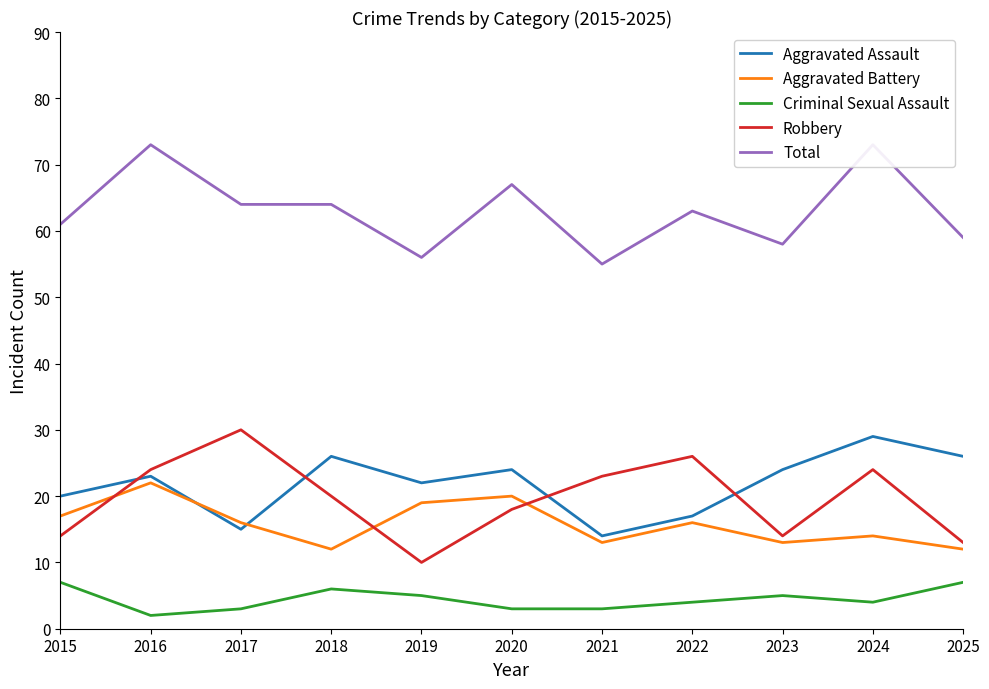

The value of Aggravated Assault at 2024 is 13. True or false?

False